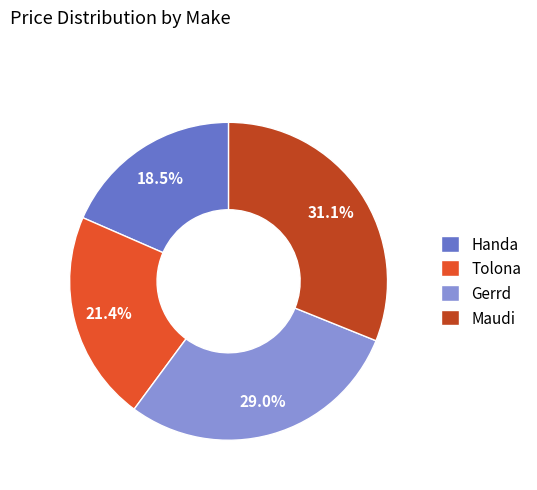

To the nearest percent, what is the combined percentage of Gerrd and Maudi?

60%